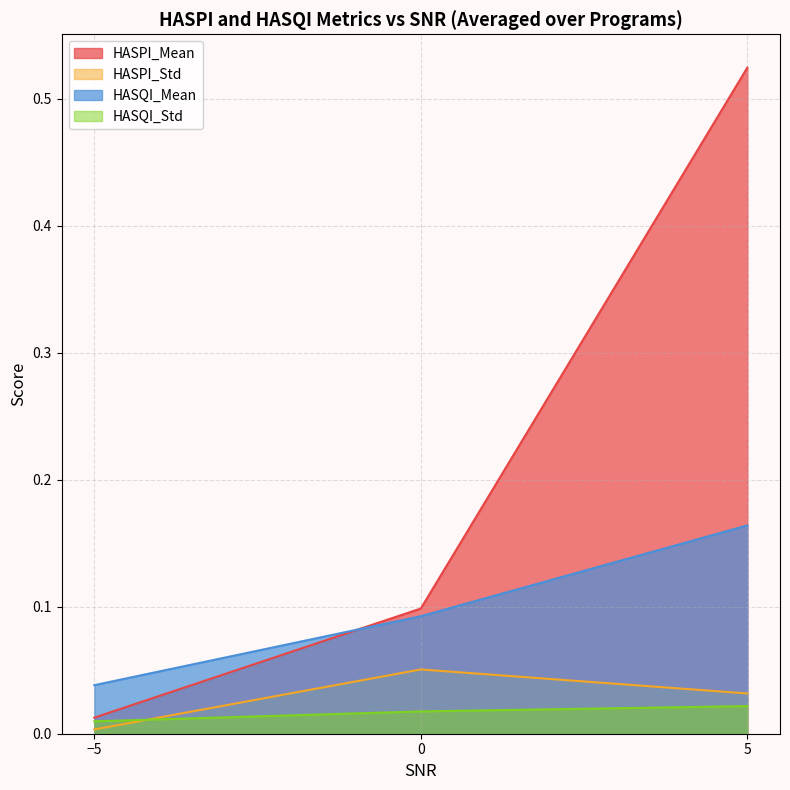

True or false: HASQI_Std has a value of 0.0 at 0.

False